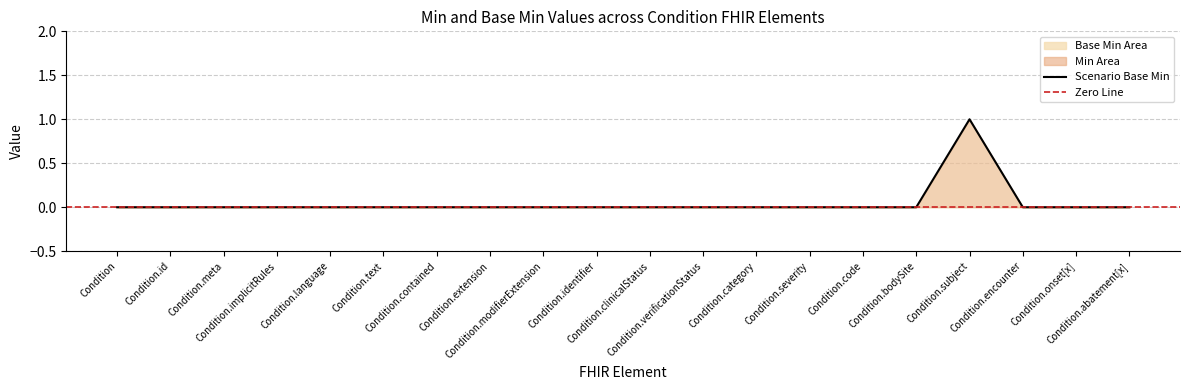

How many data points are above 0?

1